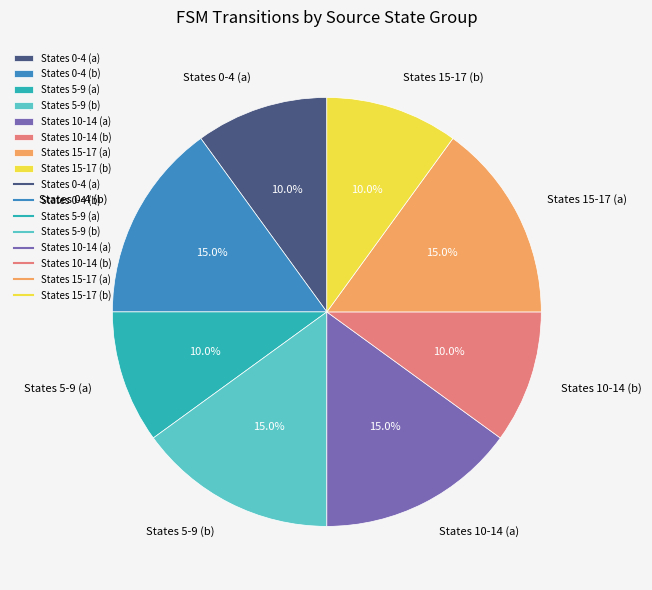

Count the number of slices in the pie.

8